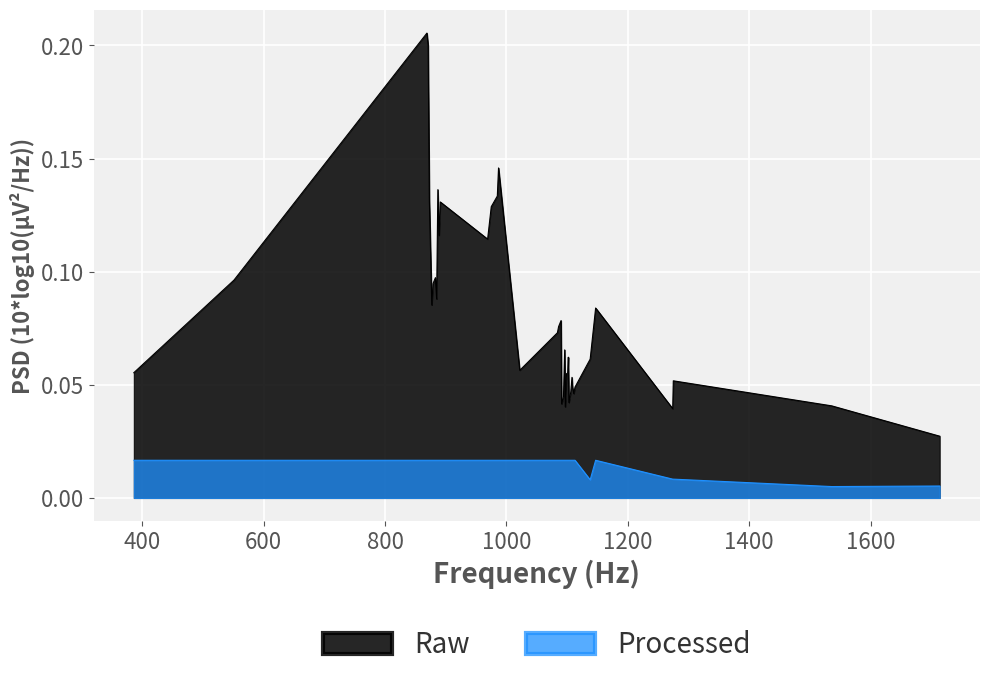

Reading left to right, transcribe all the data shown in this chart.

col_4: 386=0.1	551=0.1	869=0.2	871=0.2	873=0.1	877=0.1	879=0.1	883=0.1	885=0.1	887=0.1	889=0.1	891=0.1	969=0.1	975=0.1	985=0.1	987=0.1	1022=0.1	1084=0.1	1086=0.1	1090=0.1	1091=0.0	1094=0.0	1096=0.1	1097=0.0	1099=0.1	1101=0.1	1102=0.1	1103=0.0	1106=0.0	1108=0.1	1109=0.0	1111=0.0	1113=0.0	1138=0.1	1147=0.1	1274=0.0	1275=0.1	1536=0.0	1714=0.0
col_5: 386=0.0	551=0.0	869=0.0	871=0.0	873=0.0	877=0.0	879=0.0	883=0.0	885=0.0	887=0.0	889=0.0	891=0.0	969=0.0	975=0.0	985=0.0	987=0.0	1022=0.0	1084=0.0	1086=0.0	1090=0.0	1091=0.0	1094=0.0	1096=0.0	1097=0.0	1099=0.0	1101=0.0	1102=0.0	1103=0.0	1106=0.0	1108=0.0	1109=0.0	1111=0.0	1113=0.0	1138=0.0	1147=0.0	1274=0.0	1275=0.0	1536=0.0	1714=0.0